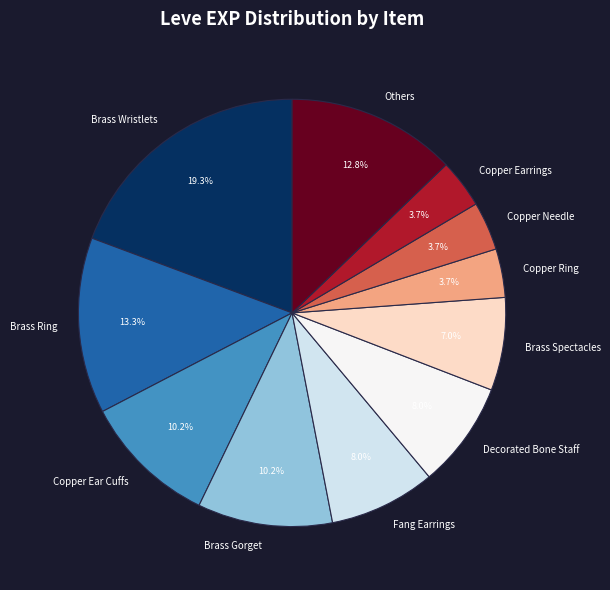

Which slice is the largest?

Brass Wristlets